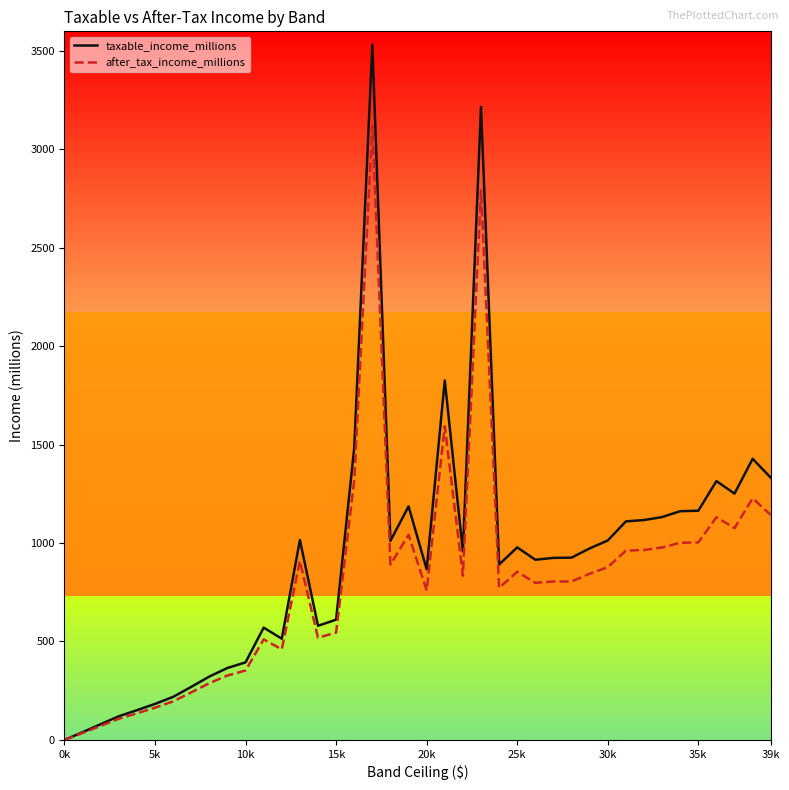

What is the maximum value shown in the chart?

3532.8